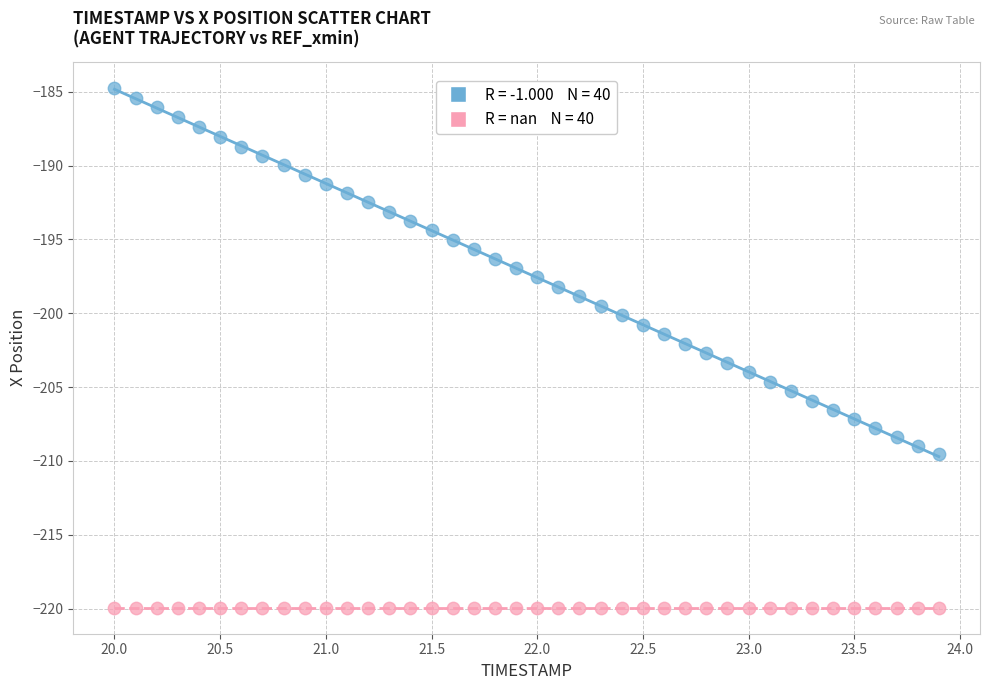

Count the number of points in this scatter plot.

80